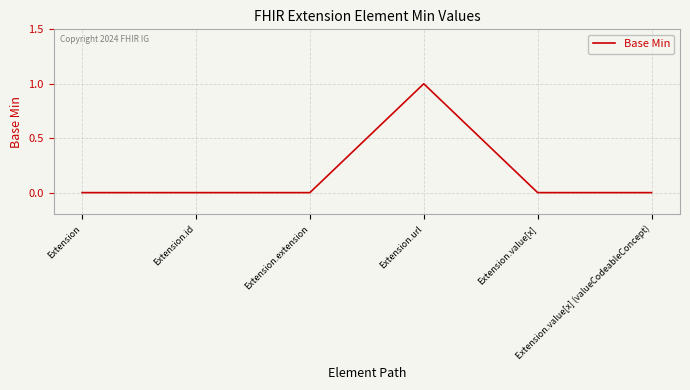

What is the difference between the maximum and minimum values?

1